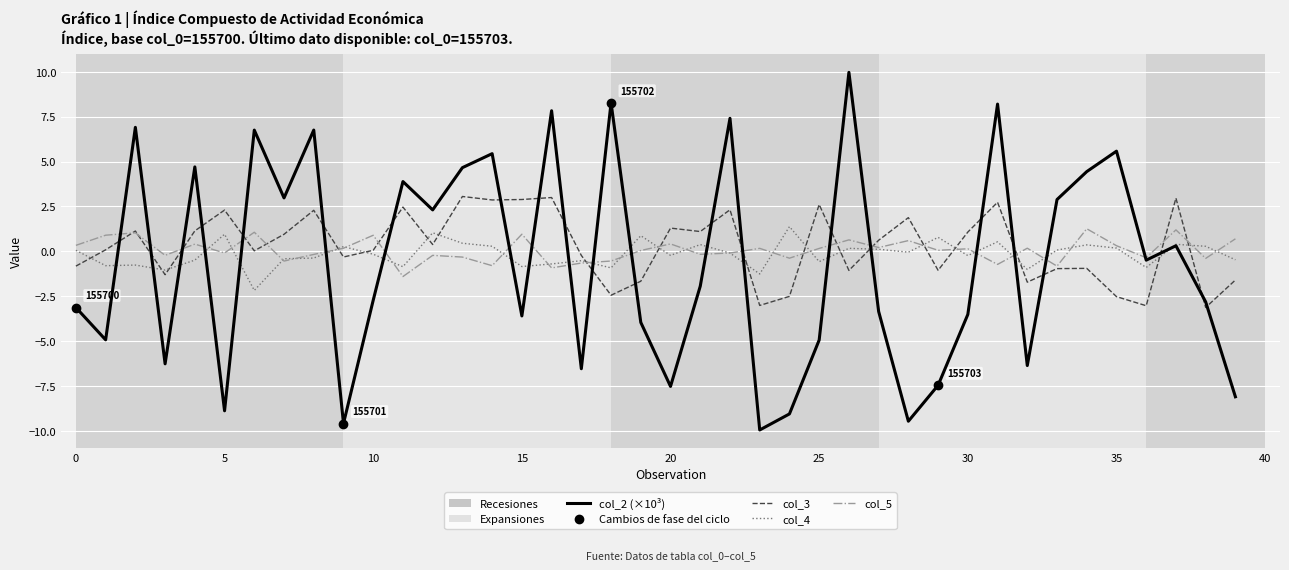

Rank the series by their average value, from lowest to highest.

col_2 (×10³), col_4, col_5, col_3